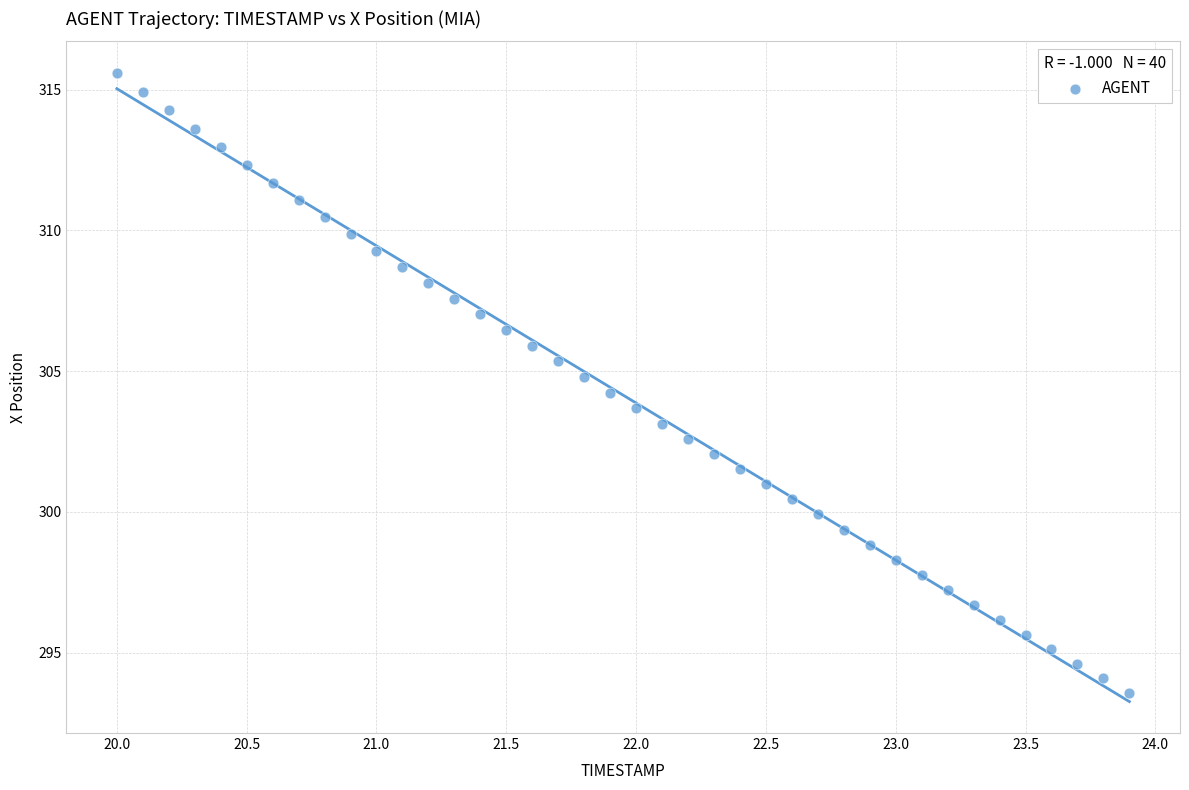

What is the range of X values (max minus min)?

3.9